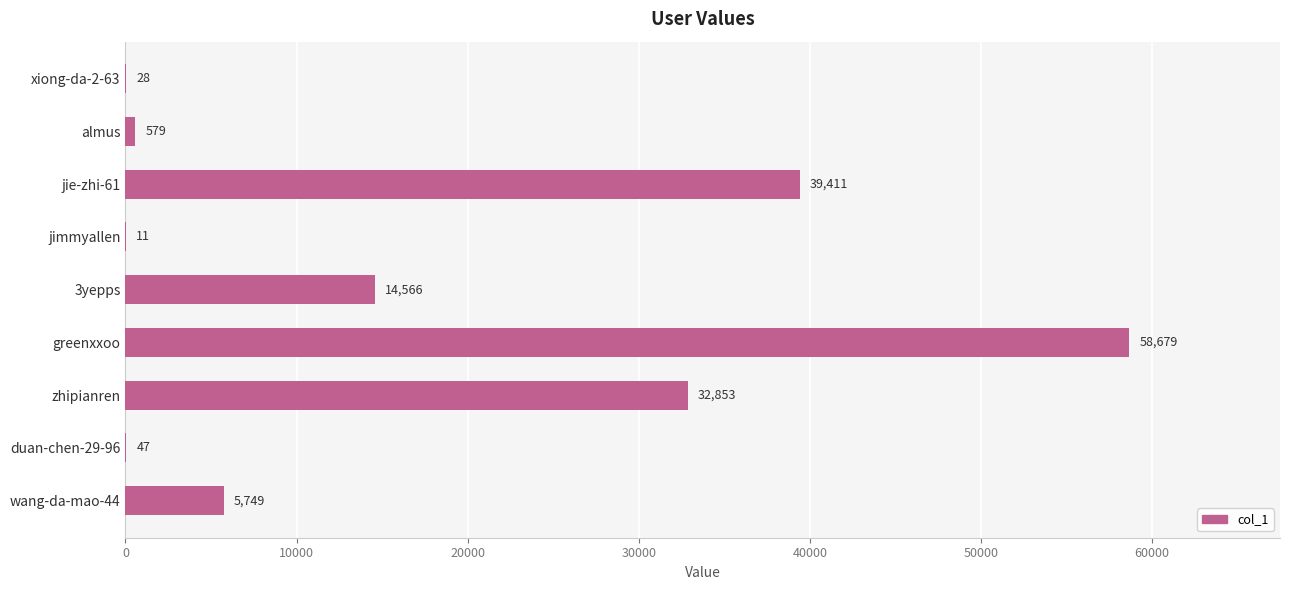

The chart shows a value of 32853 at zhipianren. True or false?

True